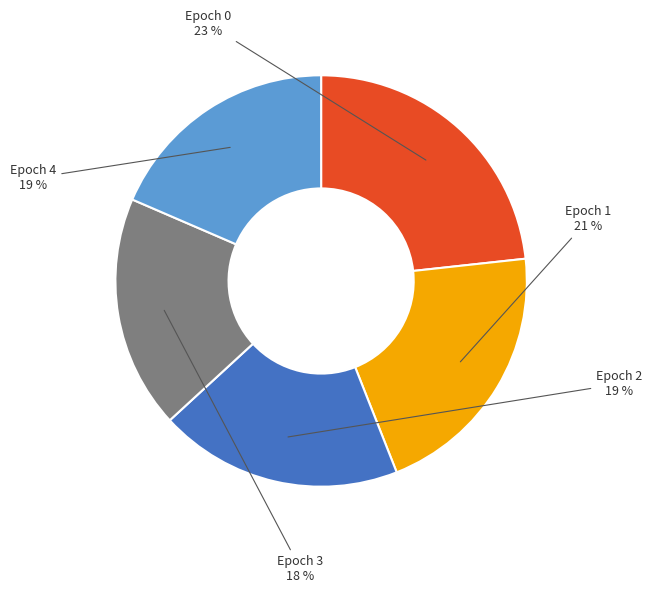

Is it true that Epoch 1 is 35% of the pie?

False